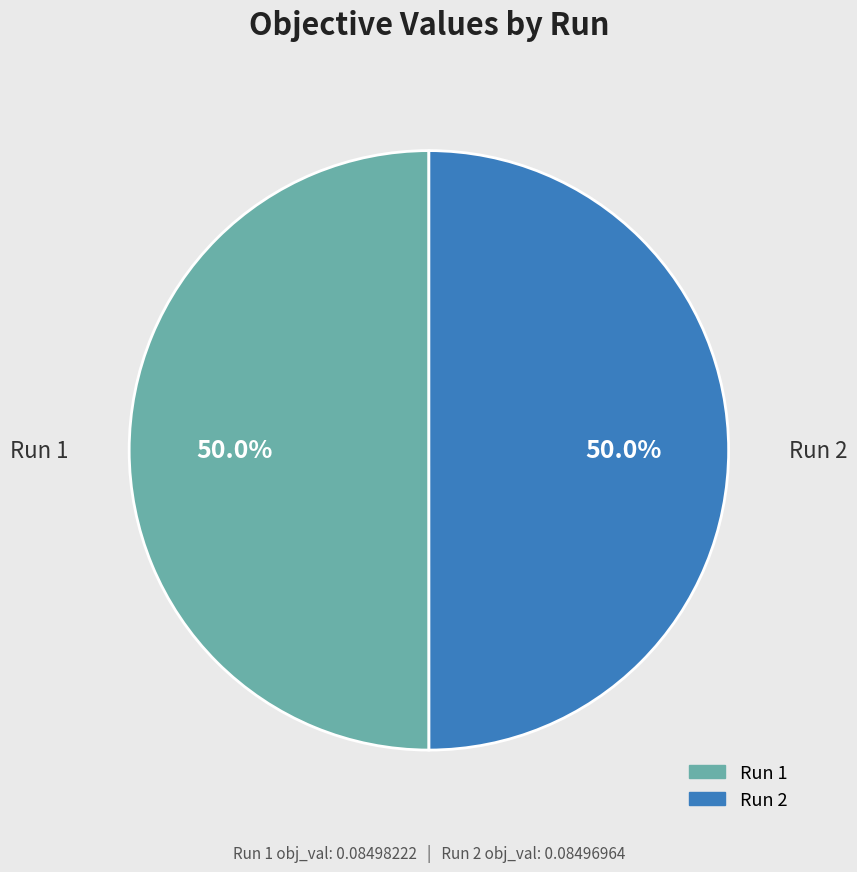

To the nearest percent, what portion does Run 2 represent?

50%